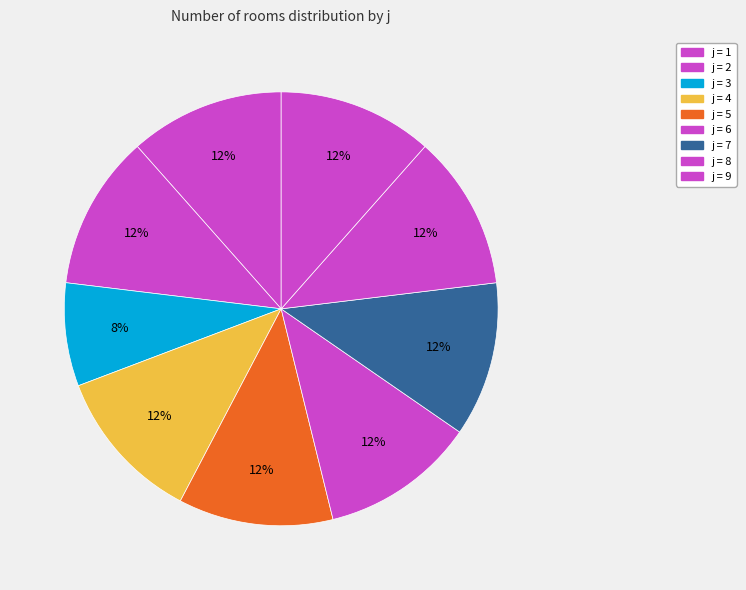

To the nearest percent, what is the average slice percentage?

11%